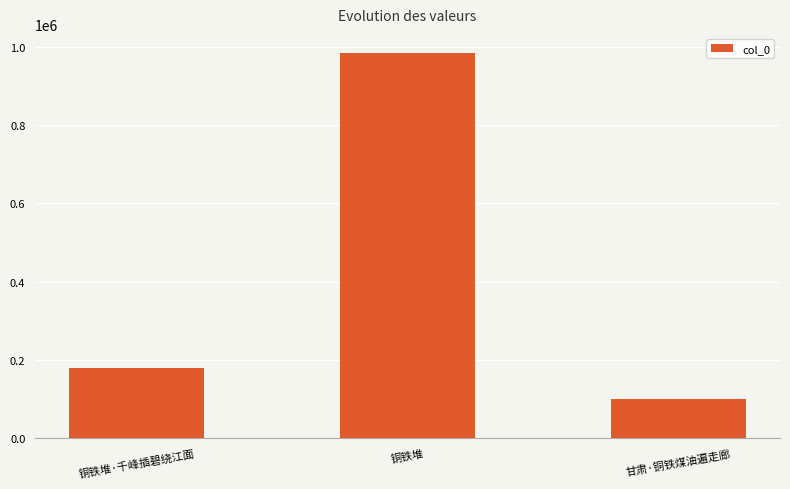

Read the value at 铜铁堆.

983896